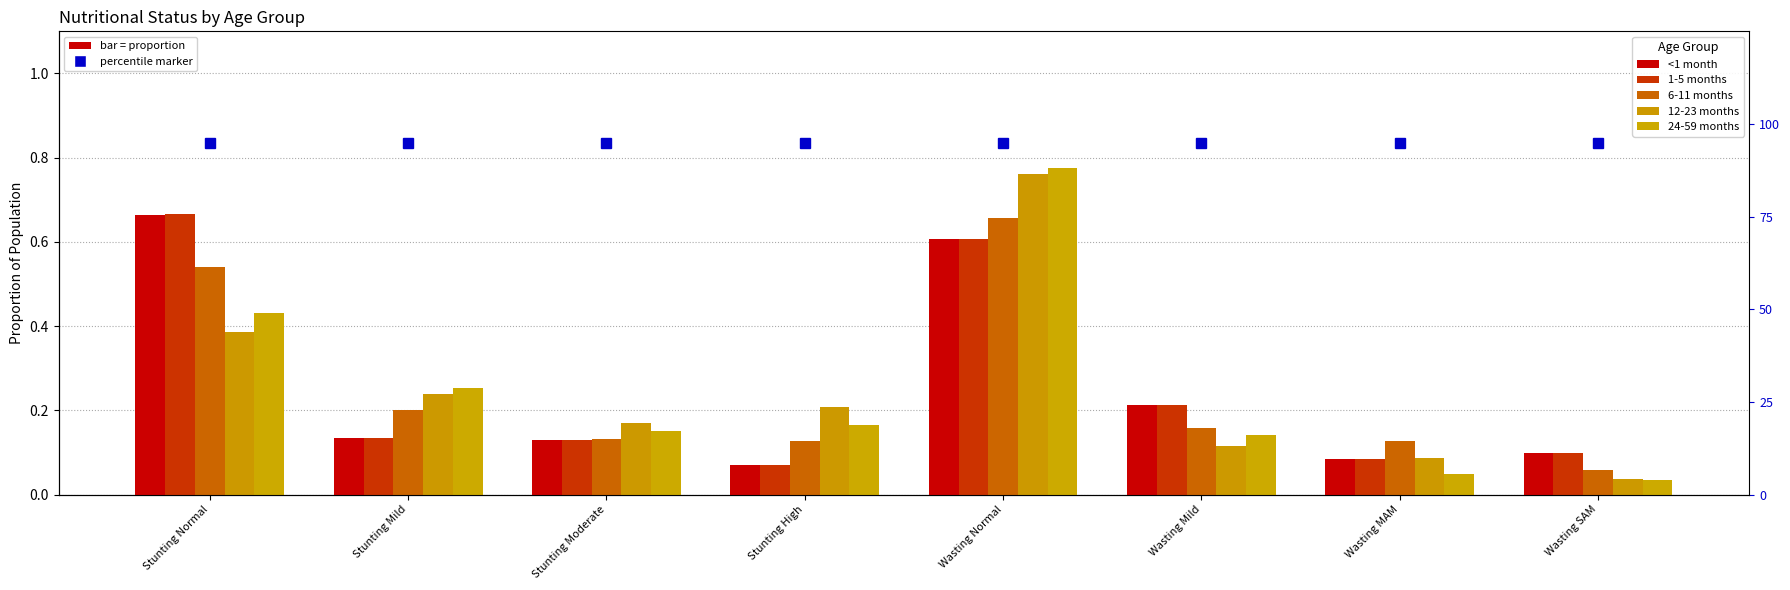

Reading right to left, transcribe all the data shown in this chart.

<1 month: 0.1	0.1	0.2	0.6	0.1	0.1	0.1	0.7
1-5 months: 0.1	0.1	0.2	0.6	0.1	0.1	0.1	0.7
6-11 months: 0.1	0.1	0.2	0.7	0.1	0.1	0.2	0.5
12-23 months: 0.0	0.1	0.1	0.8	0.2	0.2	0.2	0.4
24-59 months: 0.0	0.0	0.1	0.8	0.2	0.2	0.3	0.4